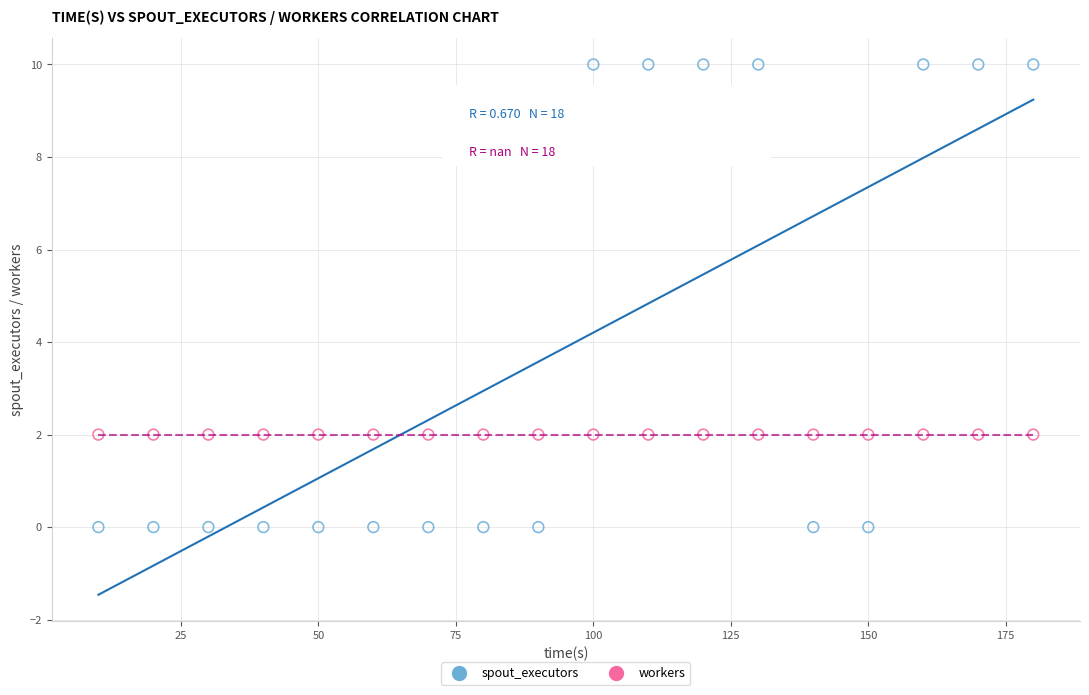

Which series reaches the maximum Y coordinate?

spout_executors